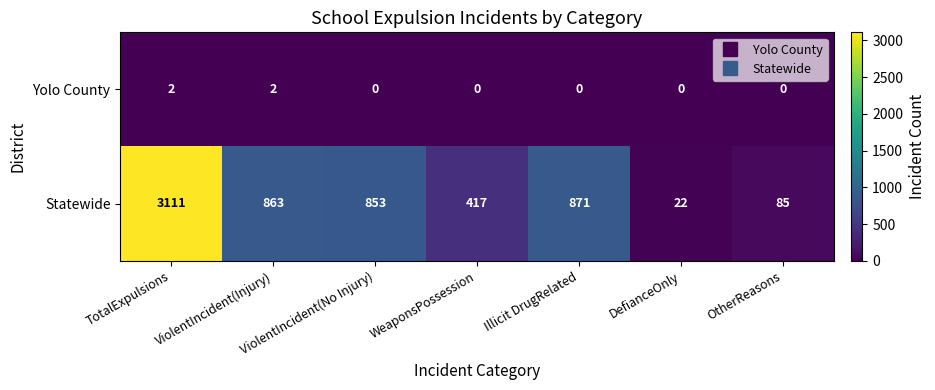

Which series has the largest total across all categories?

Statewide